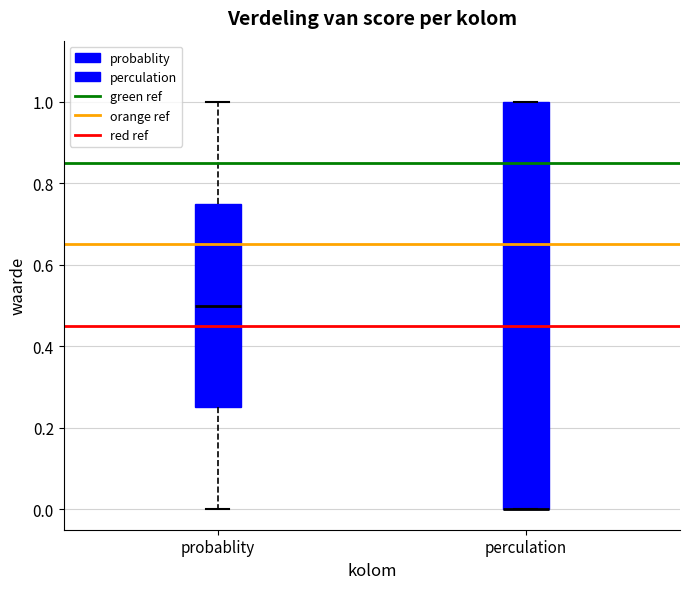

Which box is the tallest, from its lower edge to its upper edge?

perculation